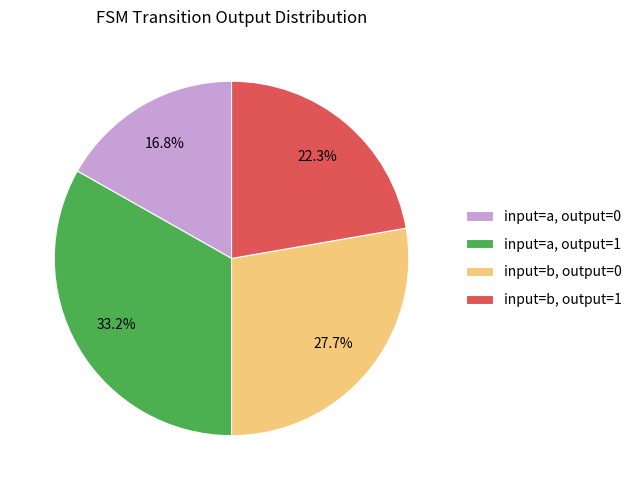

What portion of the pie excludes input=b, output=0?

72.3%